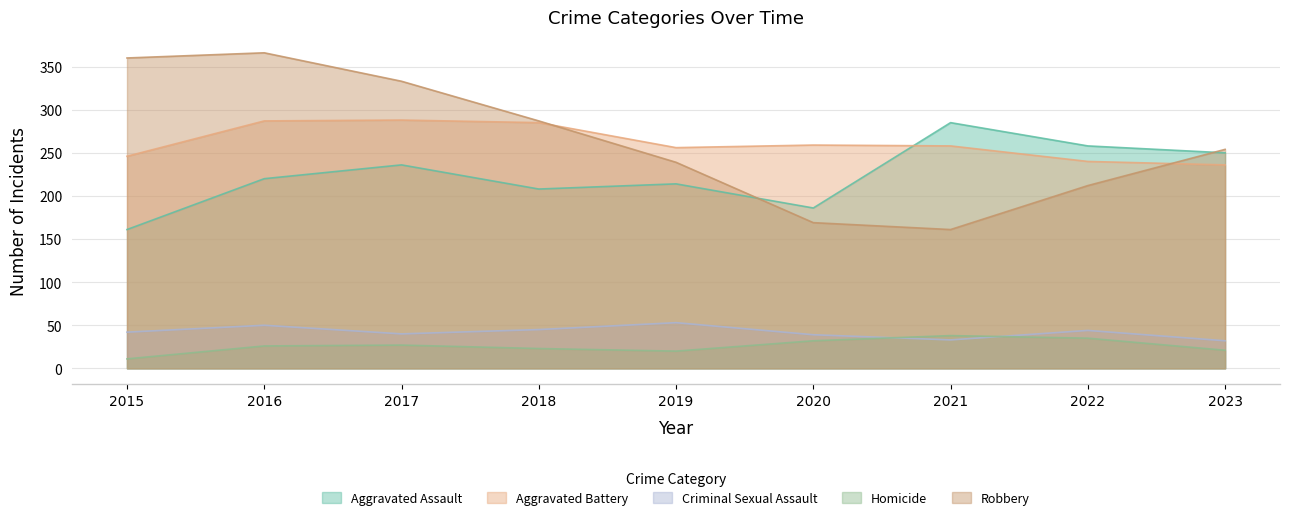

Is the value of Aggravated Battery at 2019 greater than the value of Homicide at 2018?

Yes